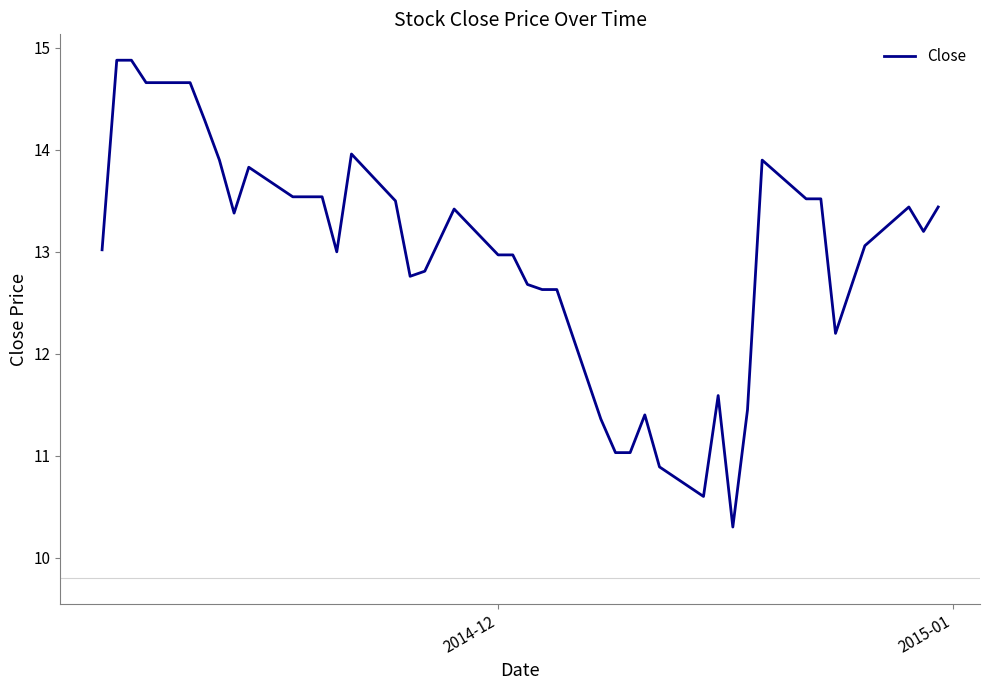

What is the smallest value displayed?

10.3